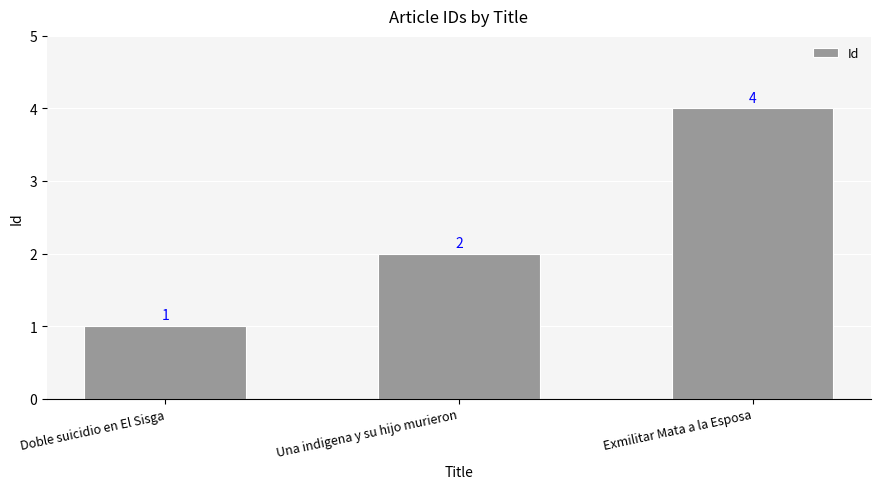

How many values are below 2?

1